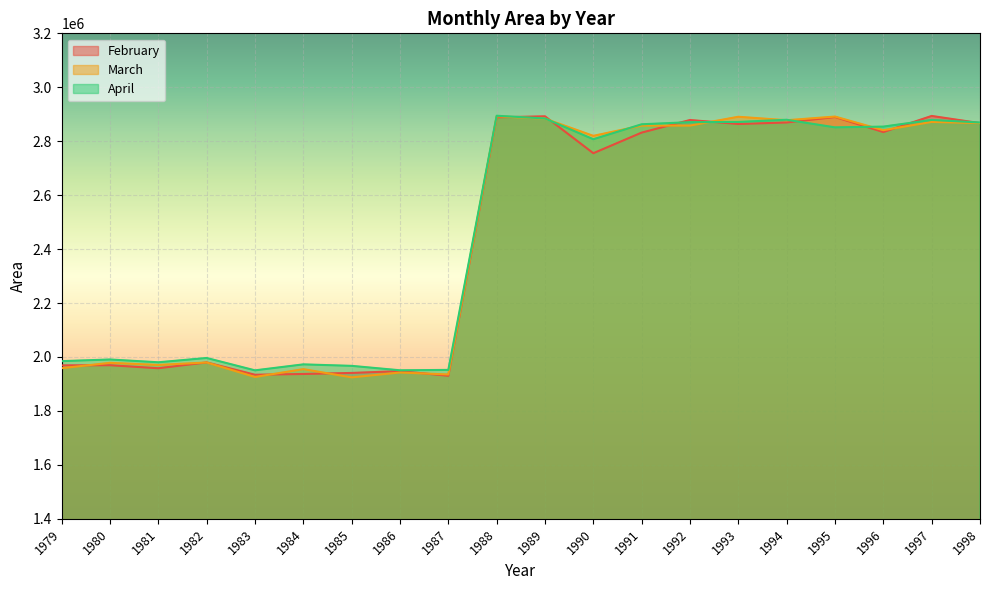

What is the approximate value of March at 1985?

1924399.4